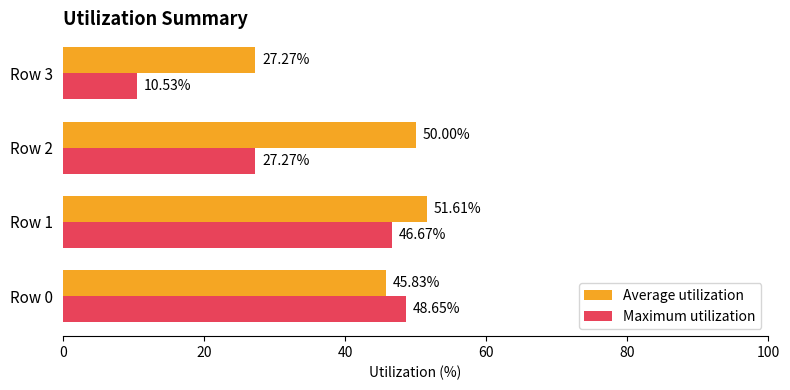

How many data points does each series have?

4